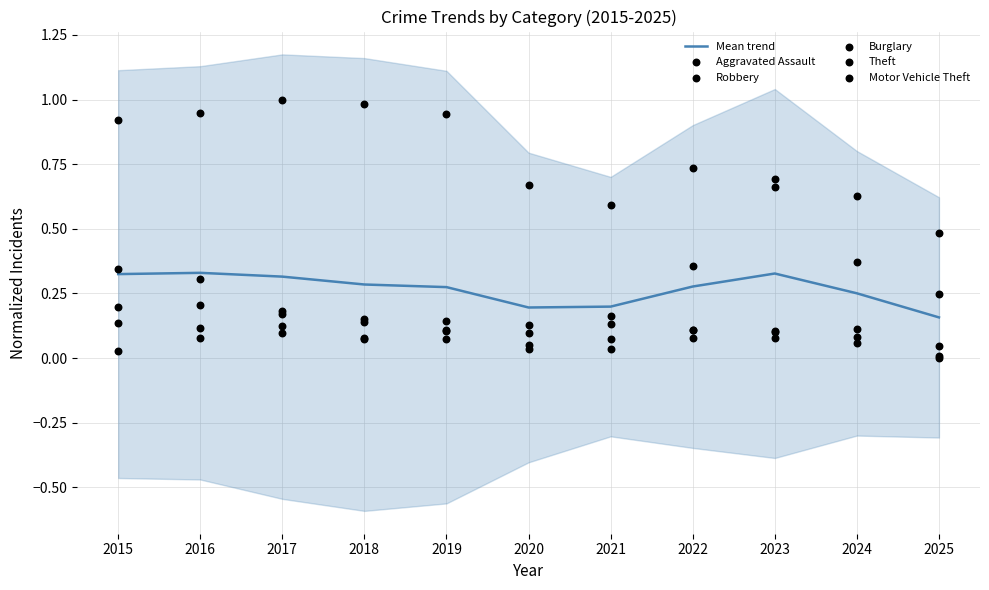

Which series has the largest total across all categories?

Theft